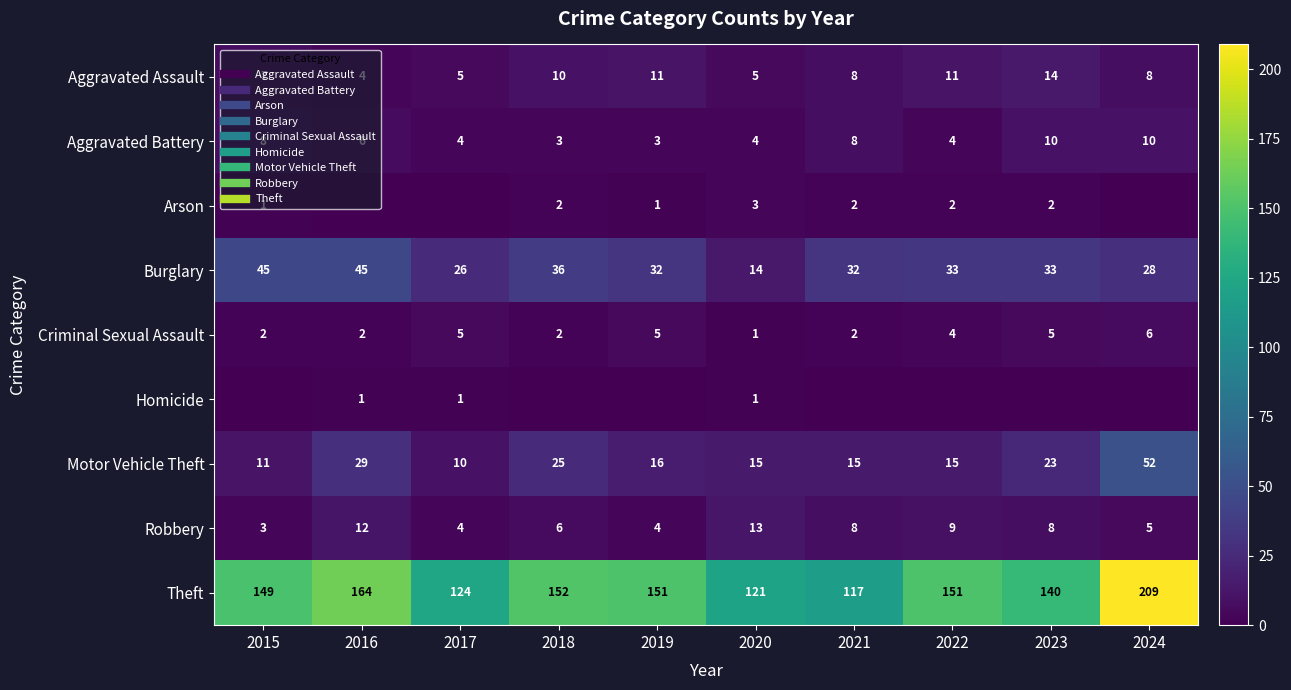

Rank the series at 2018 from highest to lowest value.

Theft, Burglary, Motor Vehicle Theft, Aggravated Assault, Robbery, Aggravated Battery, Arson, Criminal Sexual Assault, Homicide